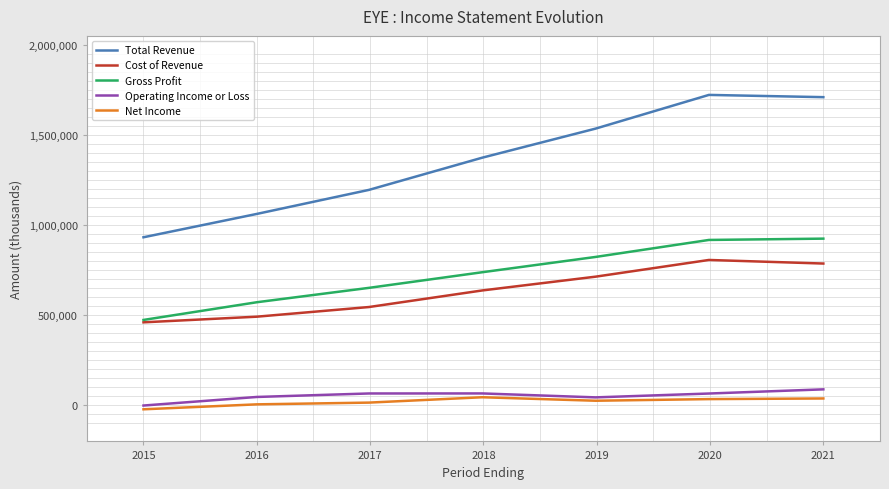

What is the highest value of the Operating Income or Loss series?

87000